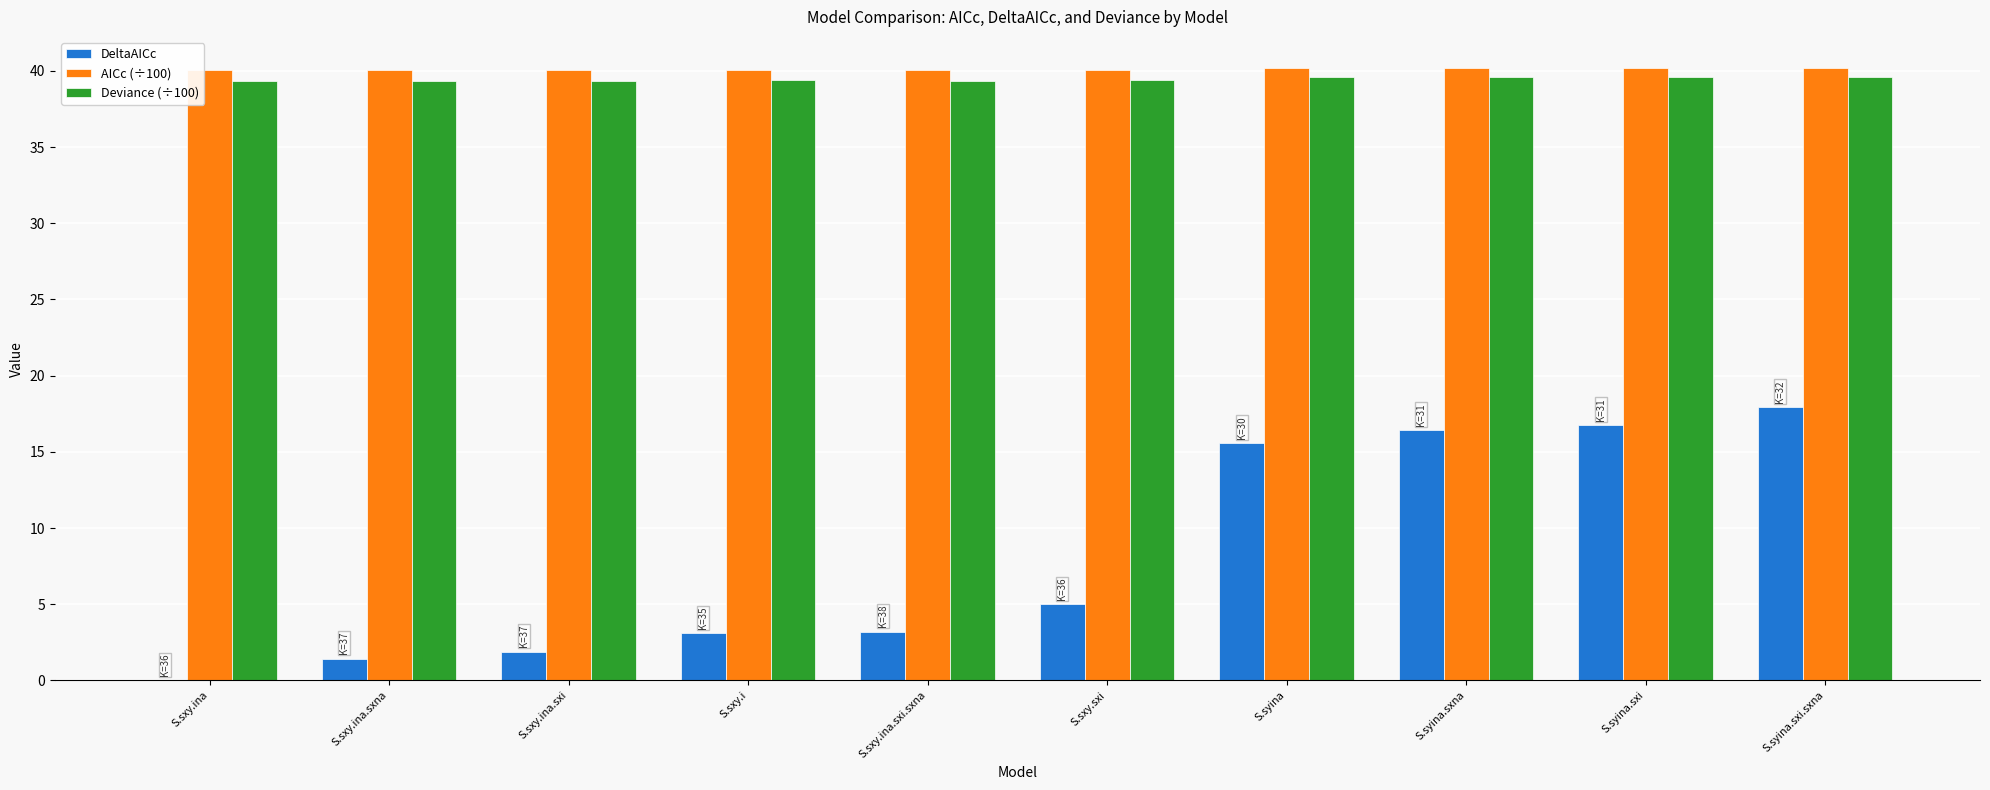

What is the total value across all series at S.syina?

95.4